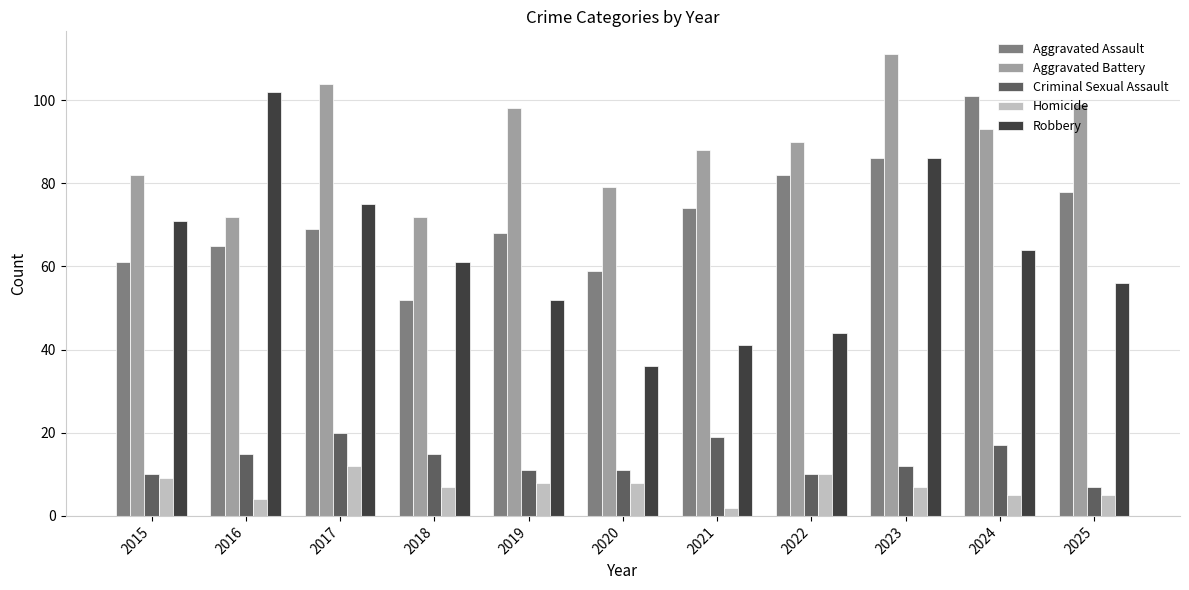

Which series has the widest spread of values?

Robbery